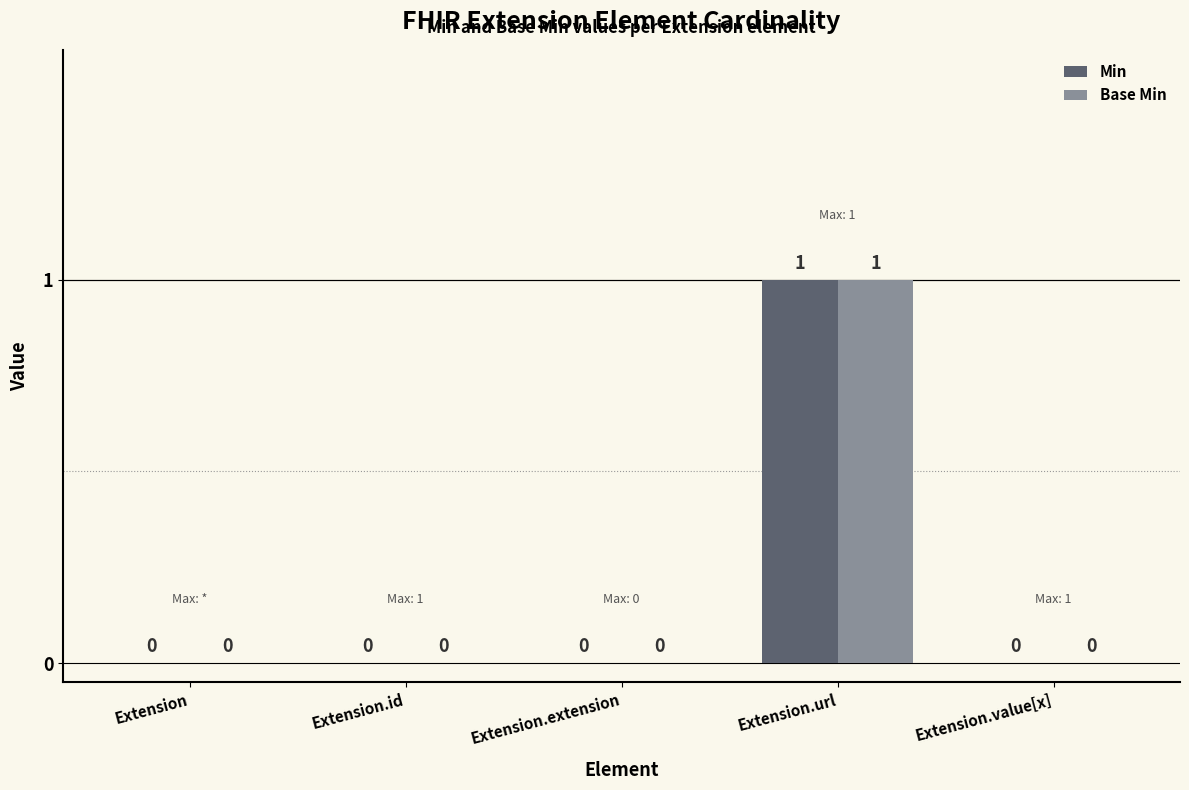

Reading left to right, list all the values displayed in this chart.

Min: Extension=0	Extension.id=0	Extension.extension=0	Extension.url=1	Extension.value[x]=0
Base Min: Extension=0	Extension.id=0	Extension.extension=0	Extension.url=1	Extension.value[x]=0